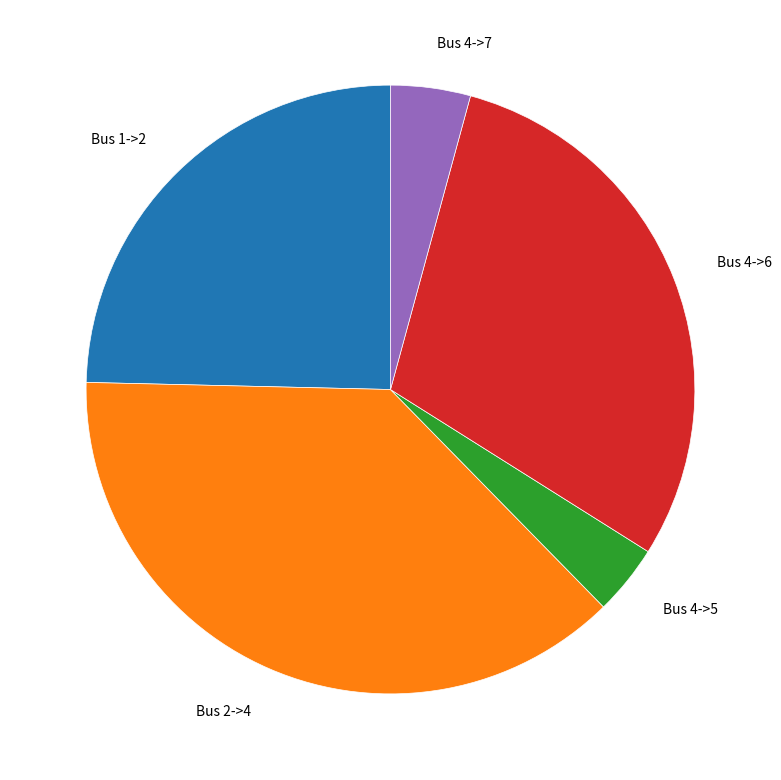

Which has a higher value, Bus 4->7 or Bus 4->6?

Bus 4->6